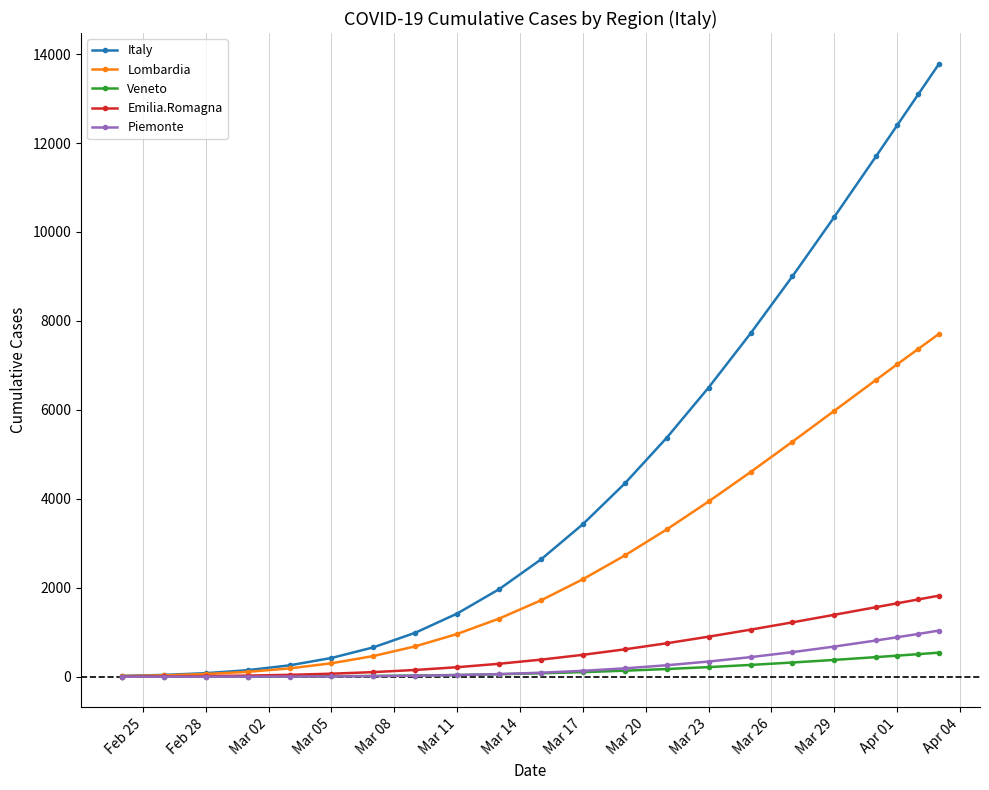

What is the maximum value shown in the chart?

13784.1